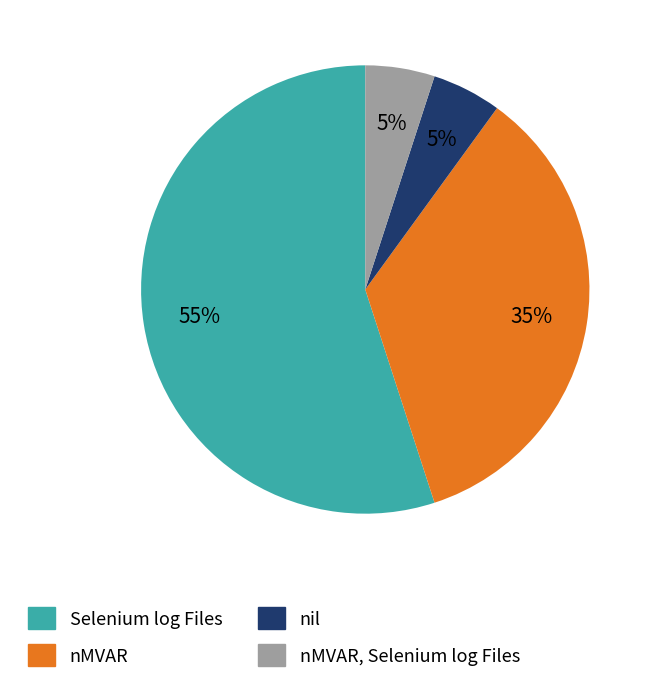

To the nearest percent, what percentage of the pie is Selenium log Files?

55%